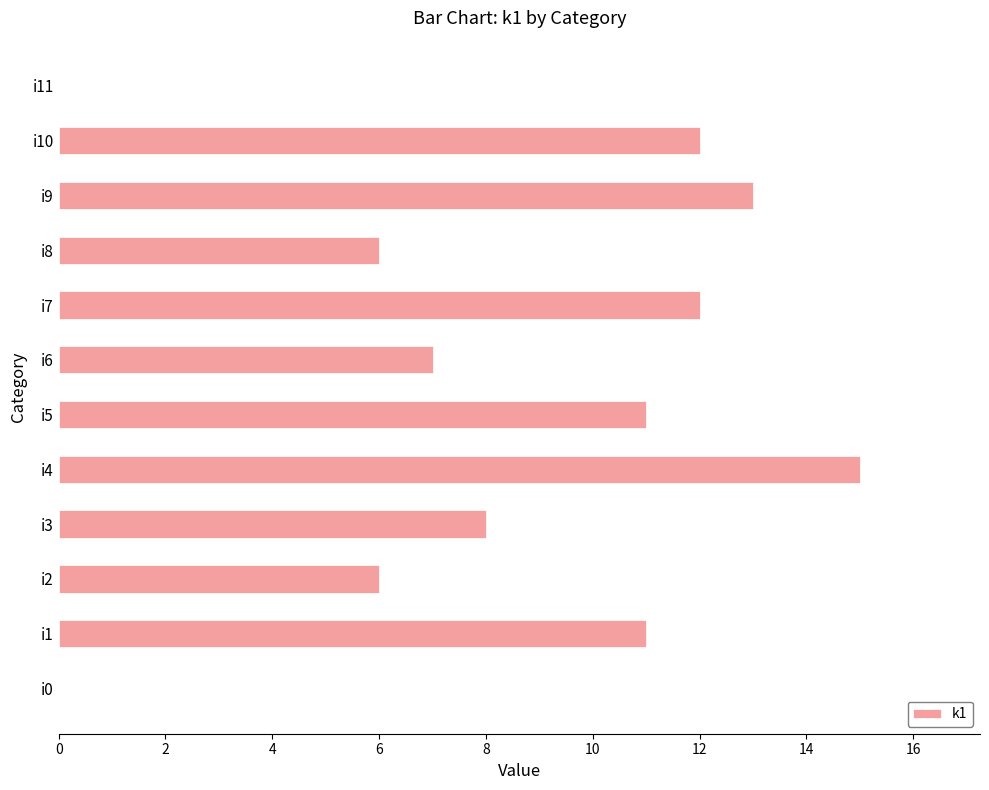

What is the change in value from i1 to i7?

+1